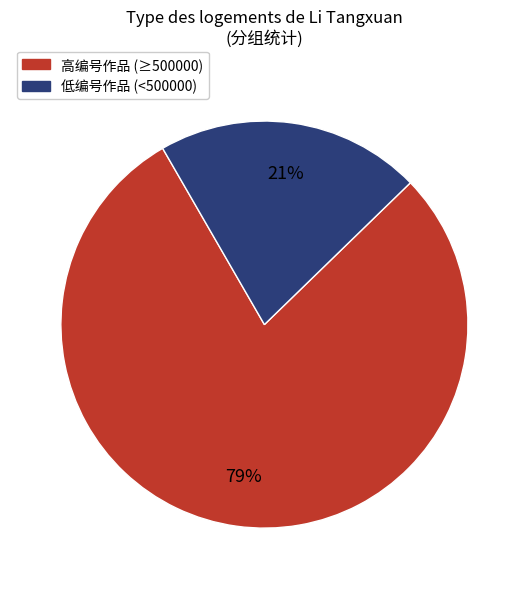

What is the smallest slice in the pie chart?

低编号作品 (<500000)